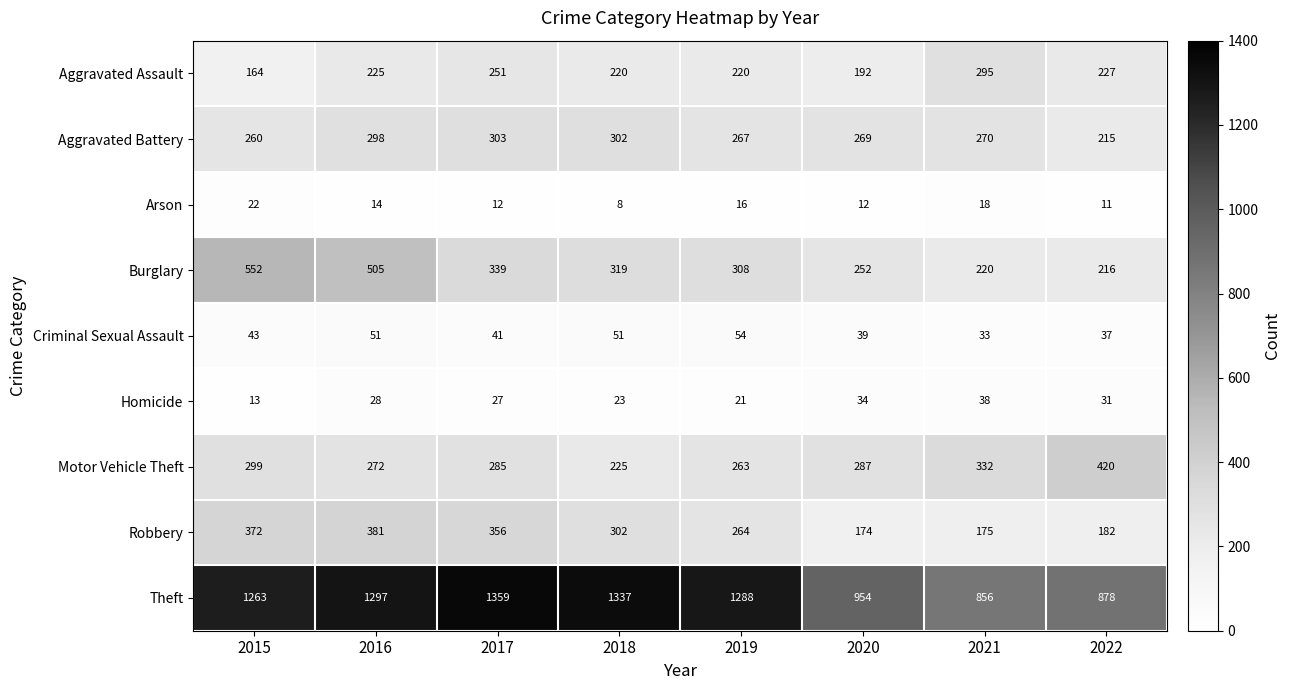

What is the sum of the Homicide values at 2022 and 2018?

54